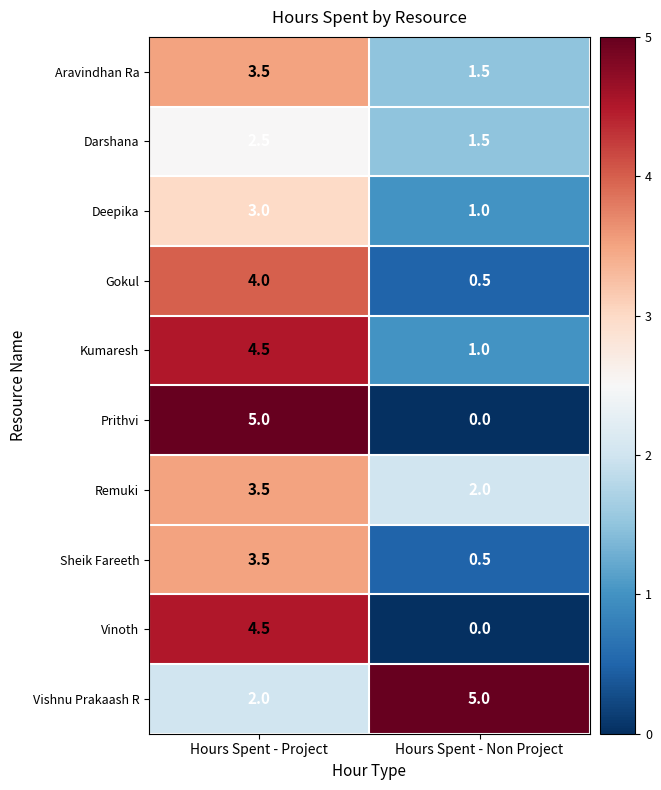

How many distinct data groups are displayed?

10